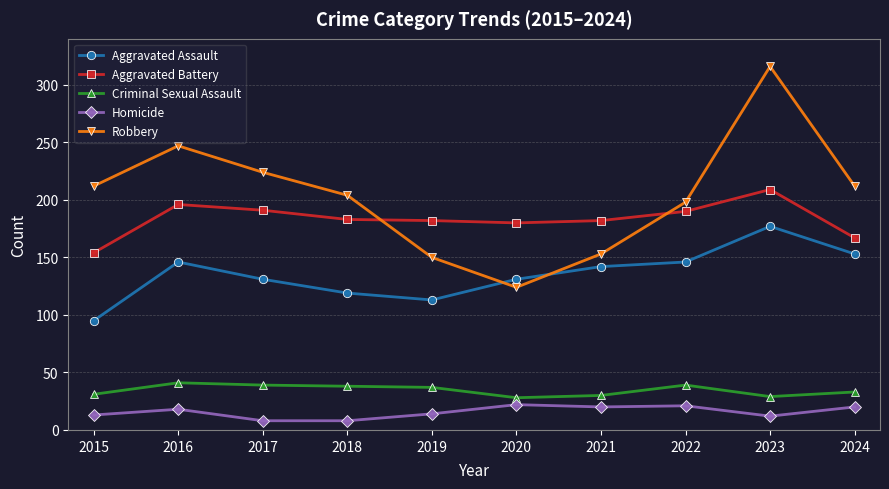

At which category is the sum across all series the highest?

2023